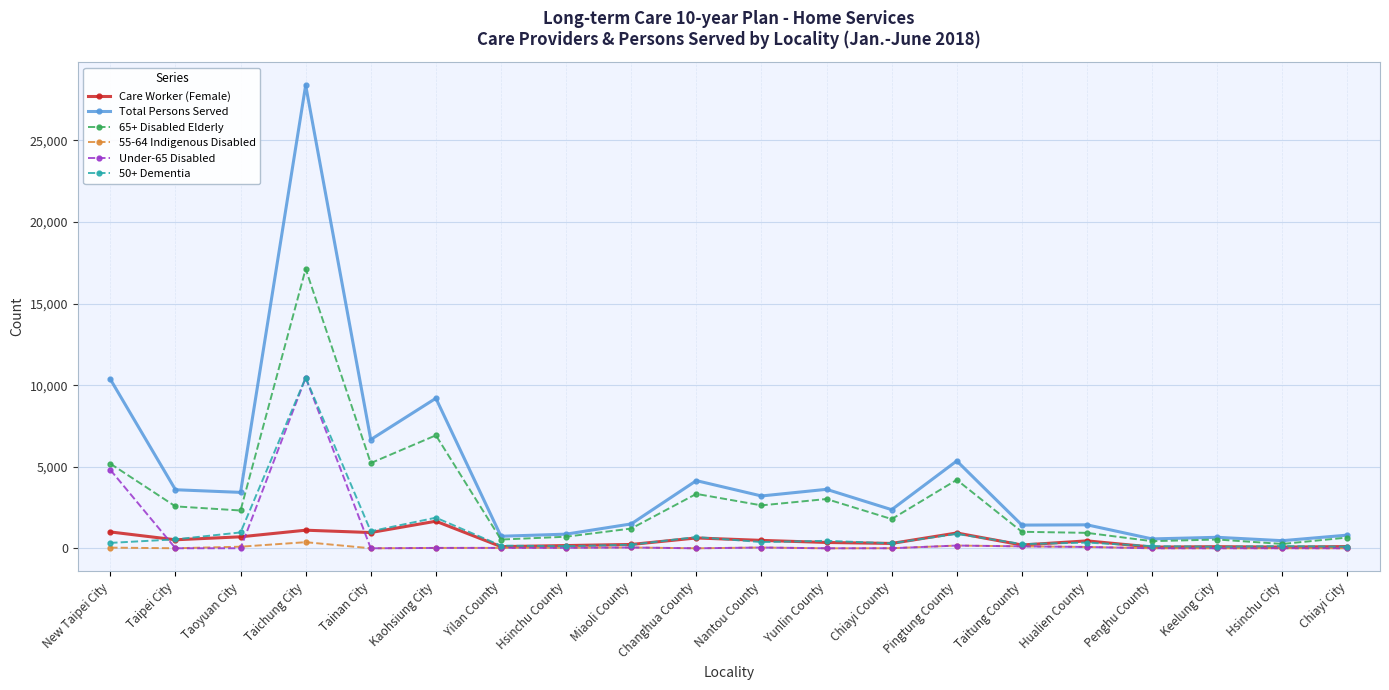

At which category is the sum across all series the highest?

Taichung City